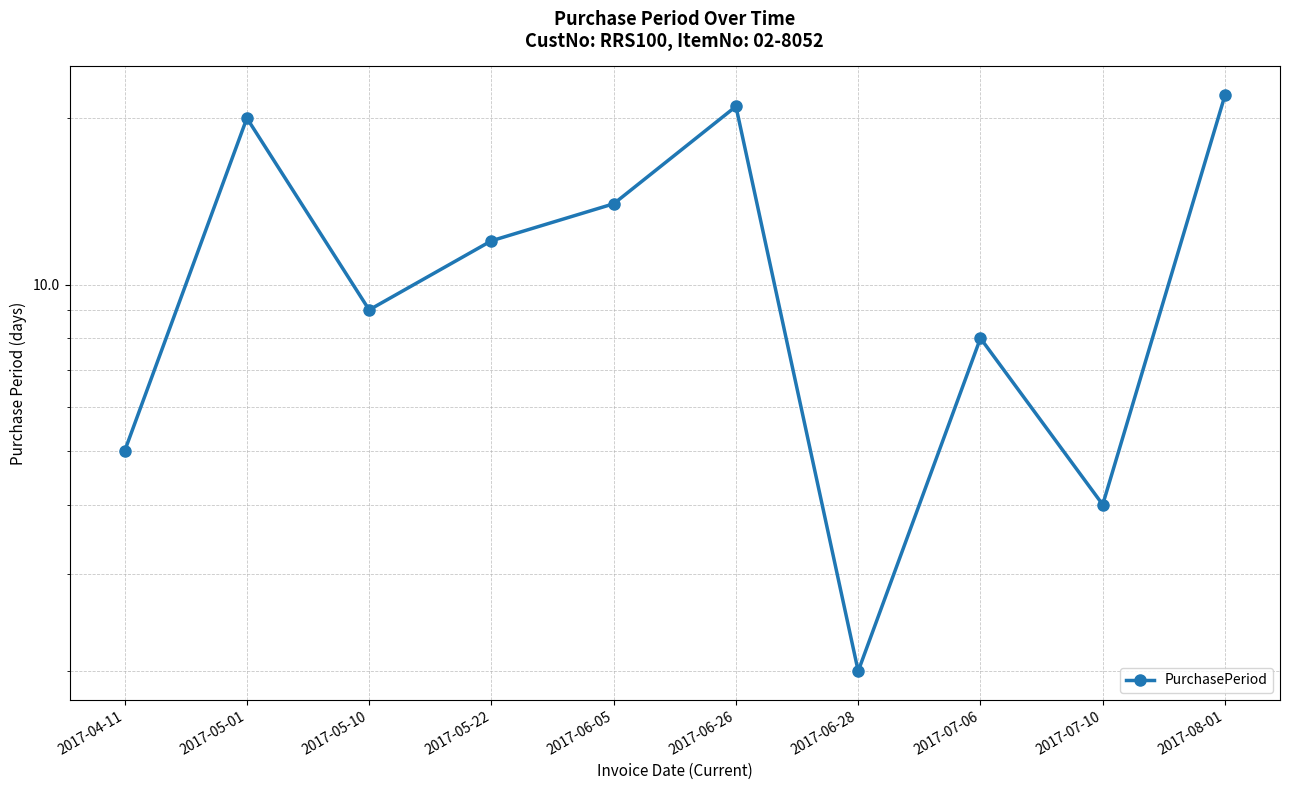

What value does the data have at 2017-05-22, to the nearest 5?

10